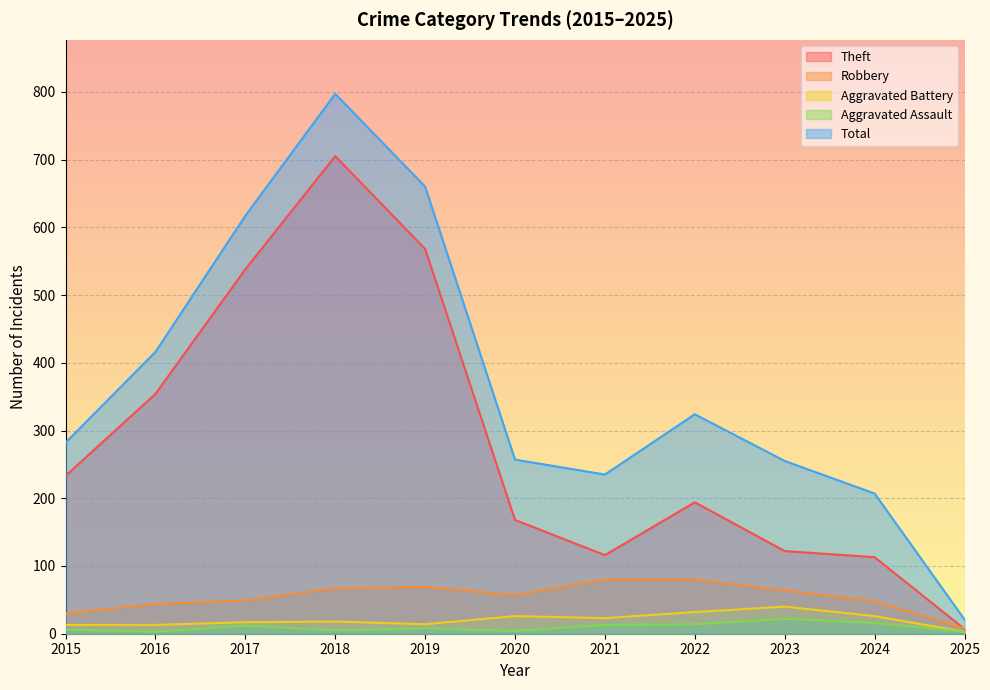

Is it true that Robbery equals 48 at 2024?

True